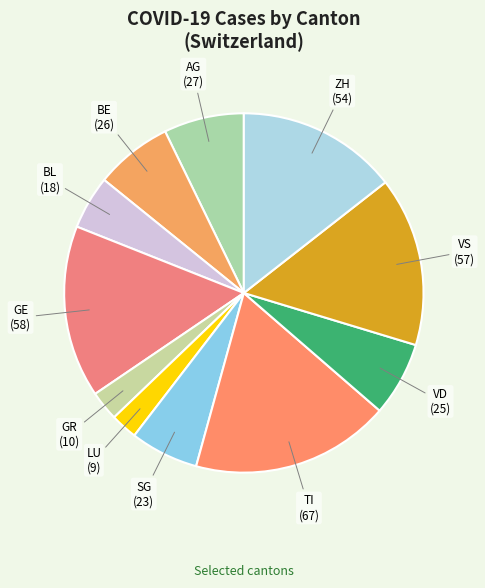

Which slice is the largest?

TI